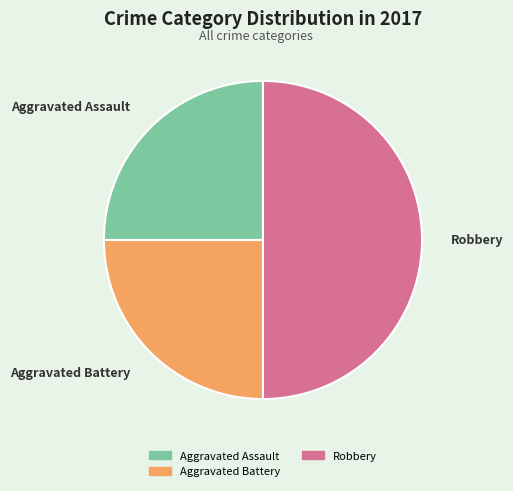

Which has a higher value, Aggravated Battery or Robbery?

Robbery